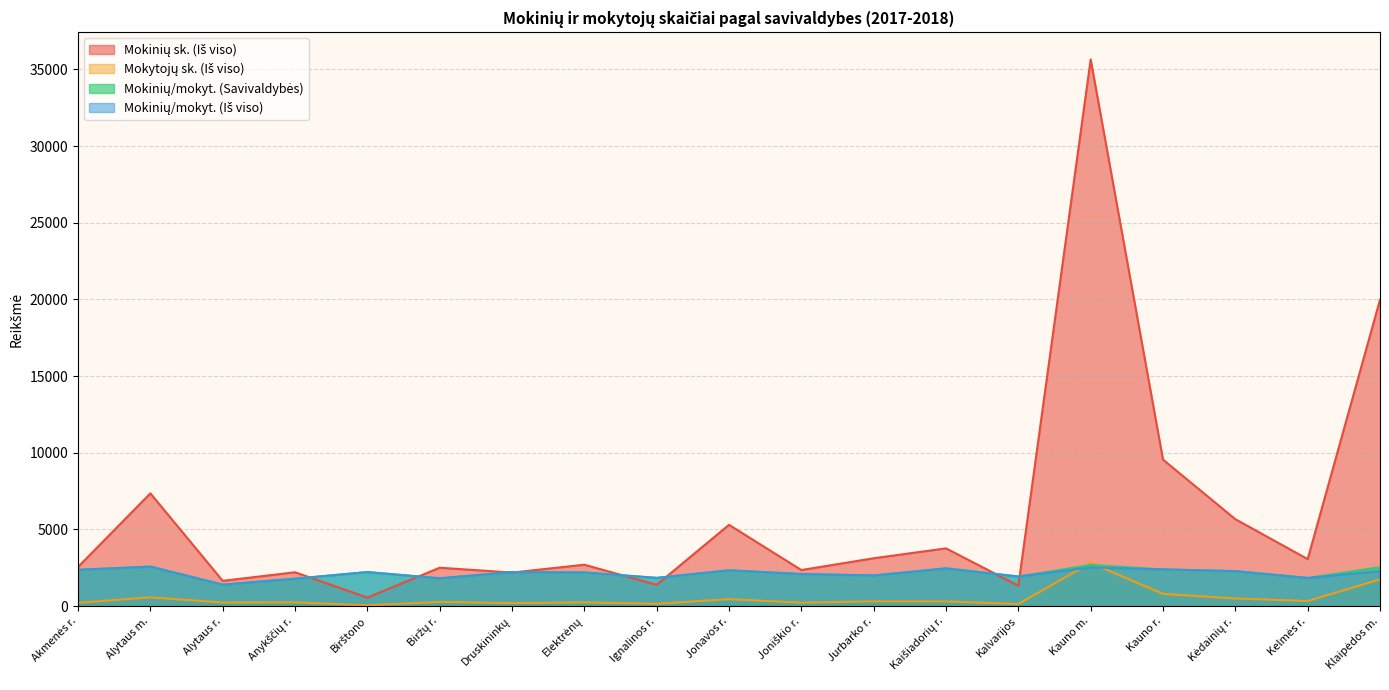

Where do Mokinių/mokyt. (Savivaldybės) and Mokinių sk. (Iš viso) first cross each other?

Anykščių r. and Birštono